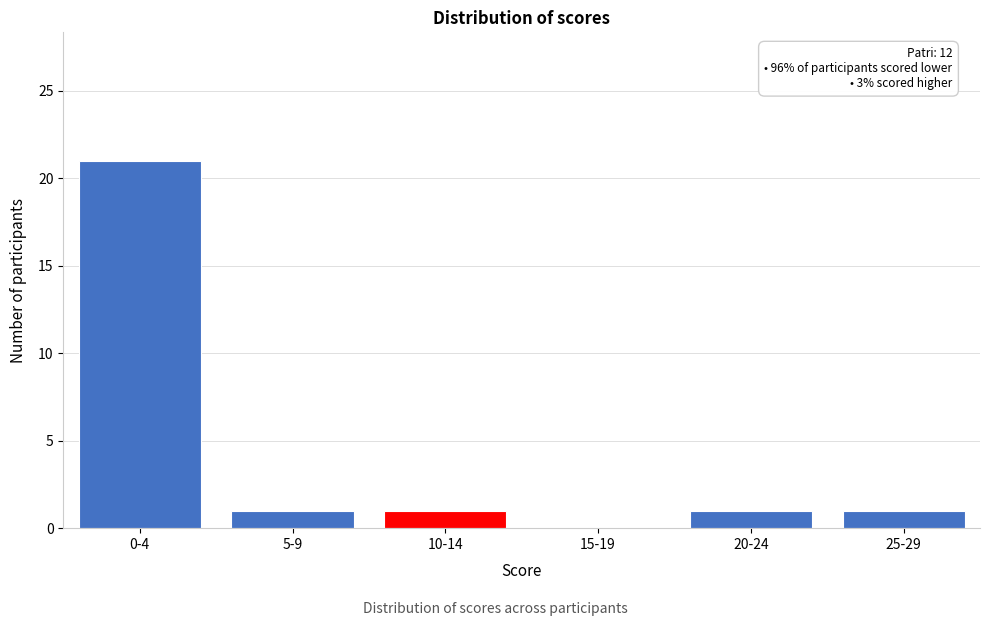

Reading right to left, extract all data points from this chart.

25-29=1	20-24=1	15-19=0	10-14=1	5-9=1	0-4=21